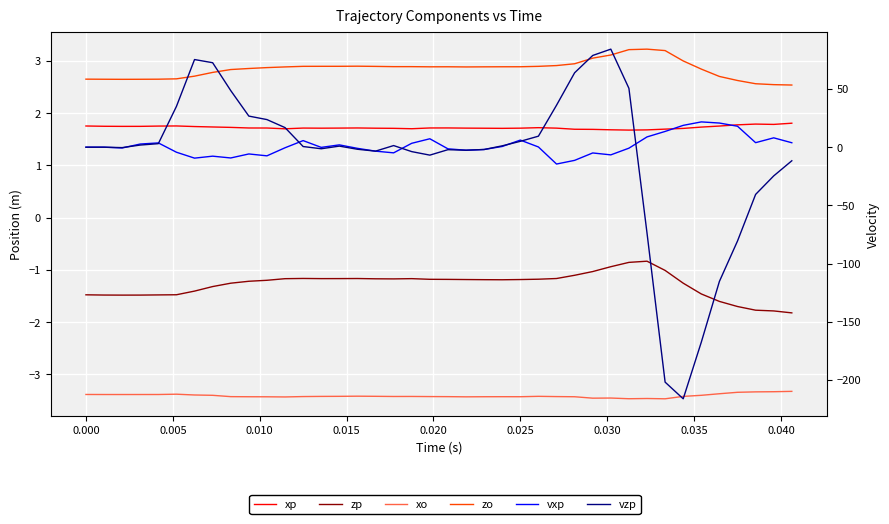

True or false: zo has more than 1 points higher than both neighbors.

True